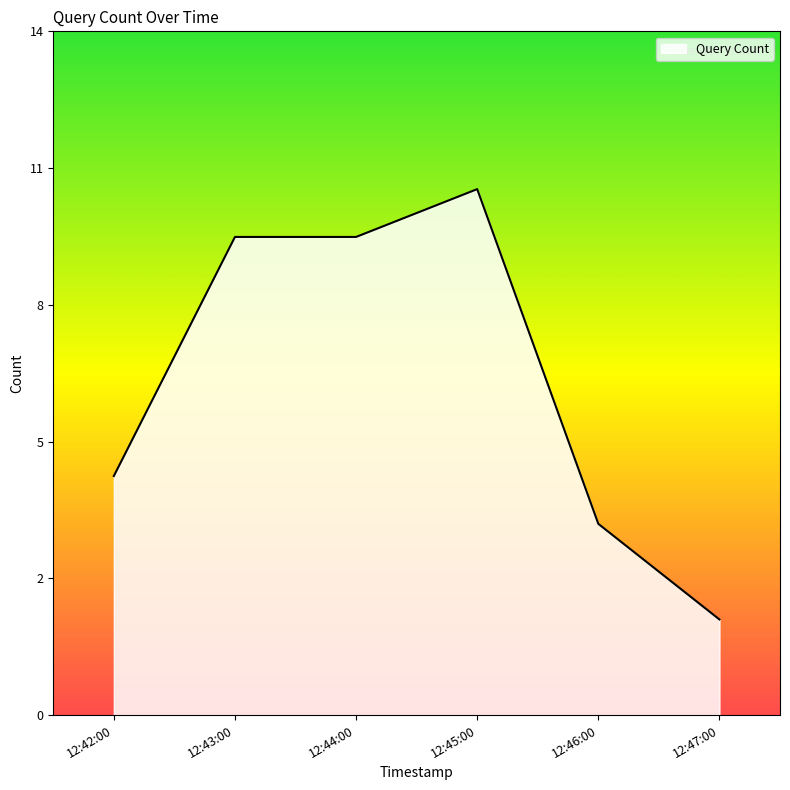

Reading left to right, transcribe all the data shown in this chart.

12:42:00=5	12:43:00=10	12:44:00=10	12:45:00=11	12:46:00=4	12:47:00=2